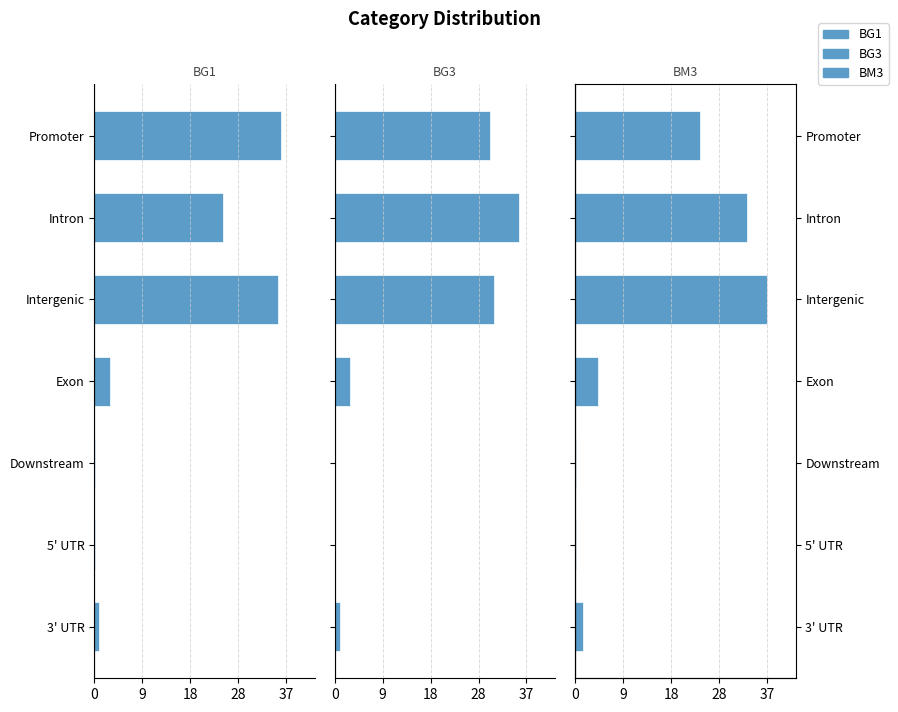

At Exon, list the series in order from smallest to largest.

BG1, BG3, BM3